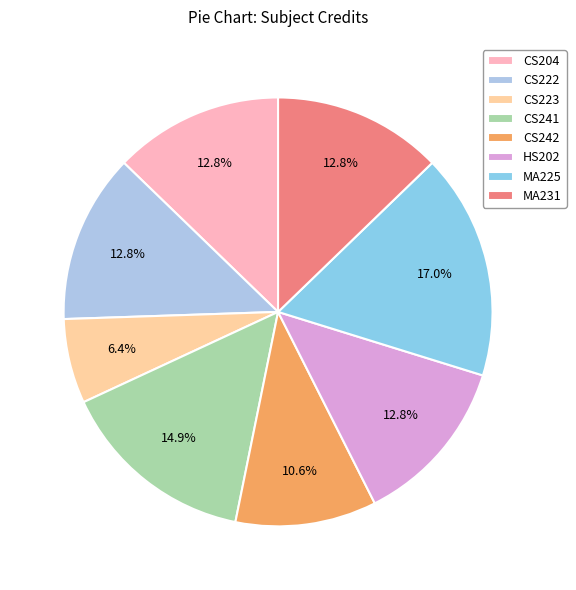

How many segments does this pie chart have?

8